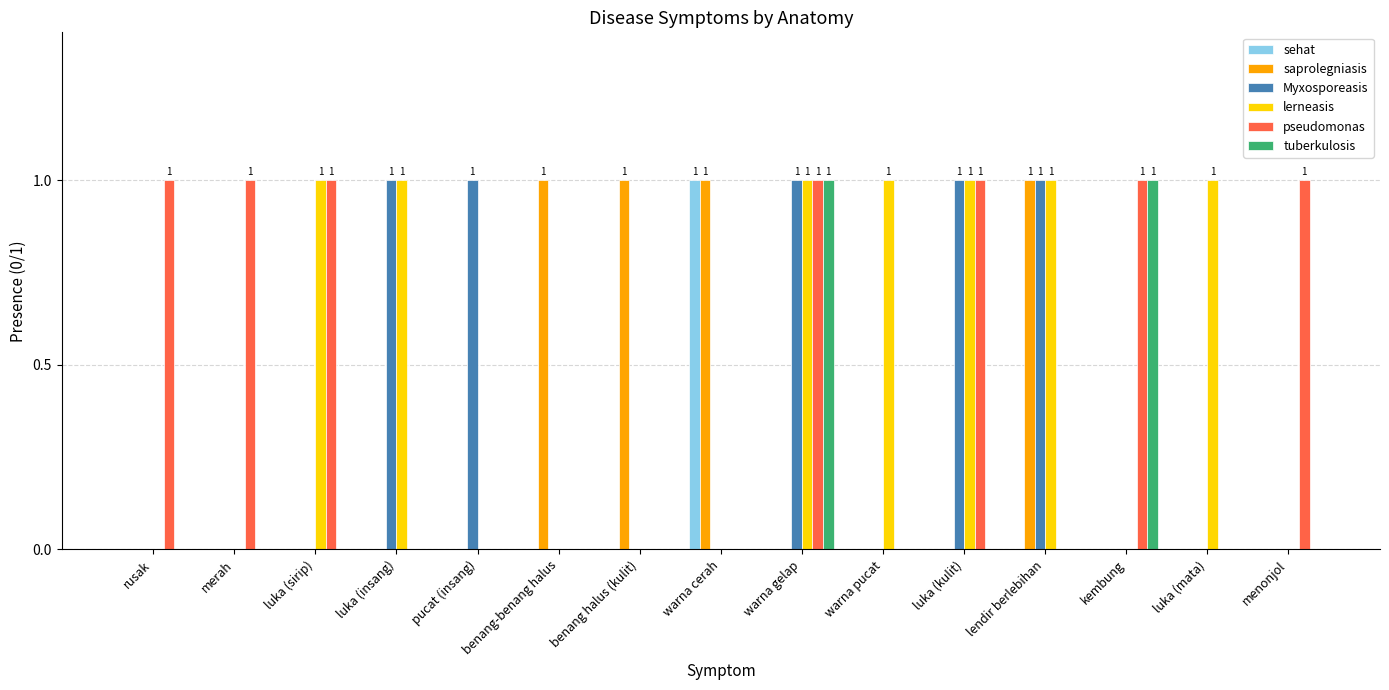

At which category is the sum across all series the highest?

warna gelap